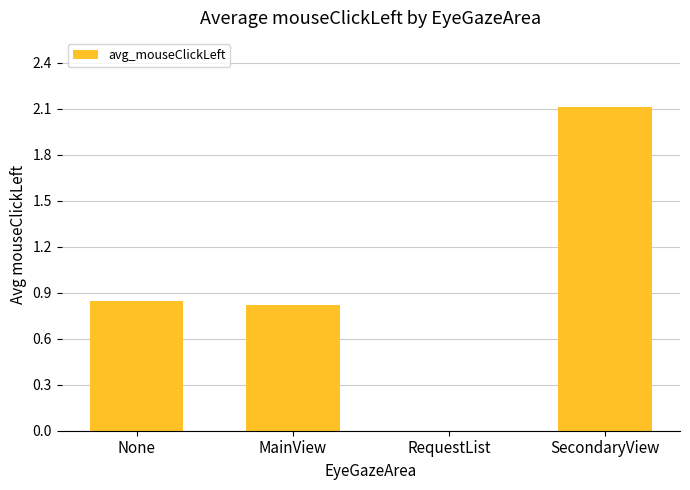

The chart shows a value of 0.5 at MainView. True or false?

False